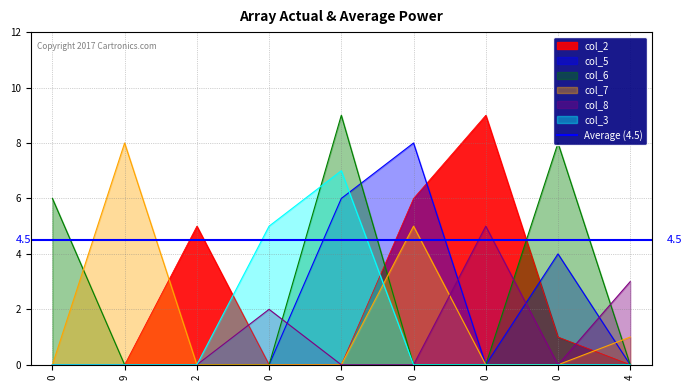

Where do col_6 and col_3 first cross each other?

0 and 0